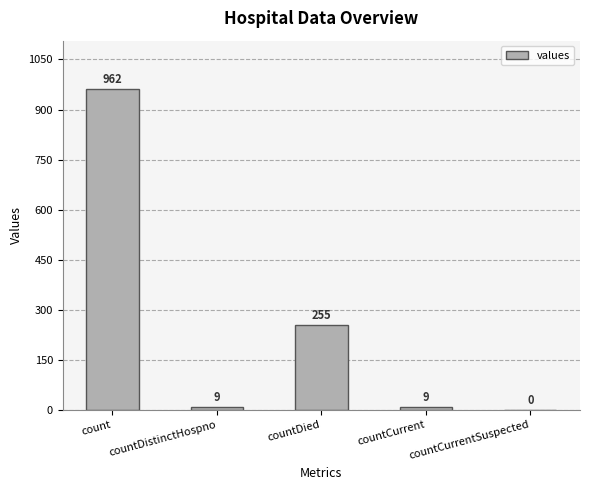

Reading left to right, transcribe all the data shown in this chart.

count=962	countDistinctHospno=9	countDied=255	countCurrent=9	countCurrentSuspected=0